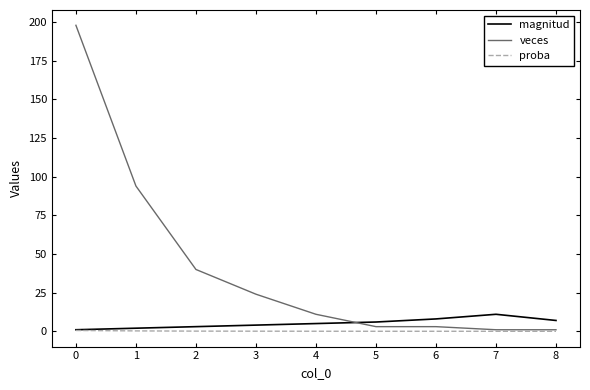

What is the maximum value for magnitud?

11.0